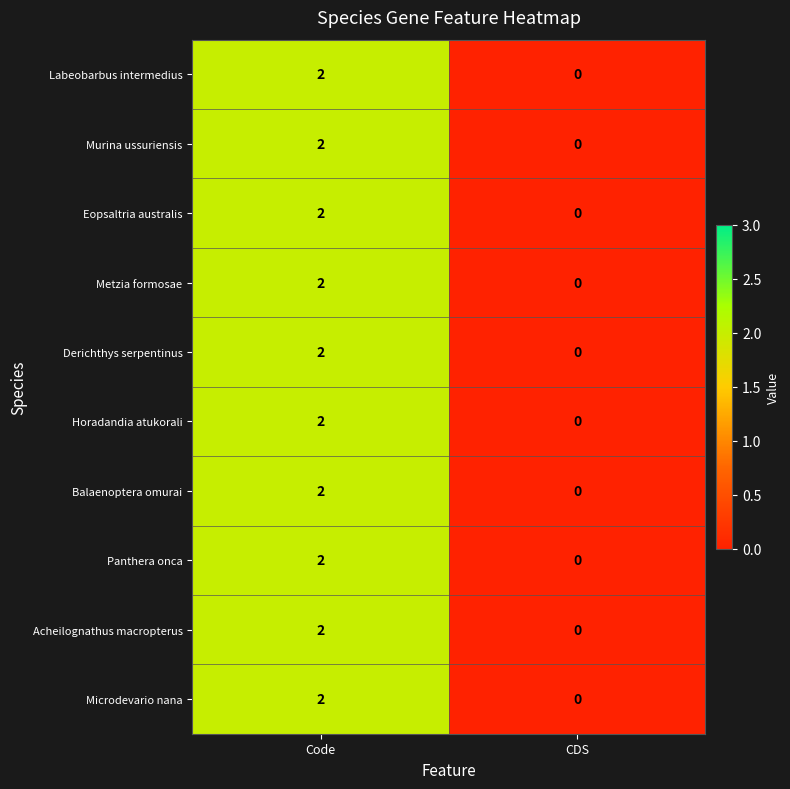

Reading left to right, list all the values displayed in this chart.

Labeobarbus intermedius: Code=2	CDS=0
Murina ussuriensis: Code=2	CDS=0
Eopsaltria australis: Code=2	CDS=0
Metzia formosae: Code=2	CDS=0
Derichthys serpentinus: Code=2	CDS=0
Horadandia atukorali: Code=2	CDS=0
Balaenoptera omurai: Code=2	CDS=0
Panthera onca: Code=2	CDS=0
Acheilognathus macropterus: Code=2	CDS=0
Microdevario nana: Code=2	CDS=0